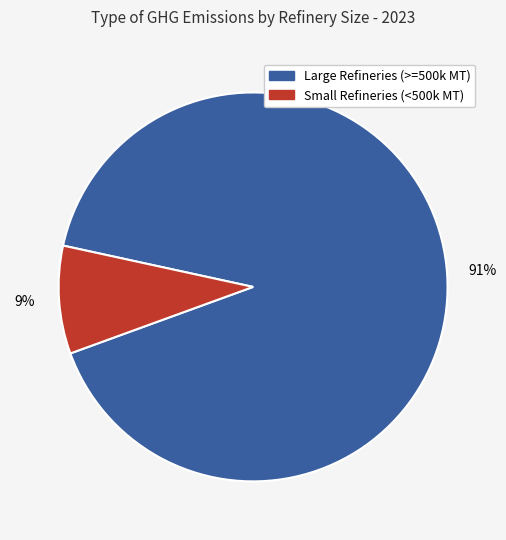

Is there any slice that represents more than half of the pie?

Yes